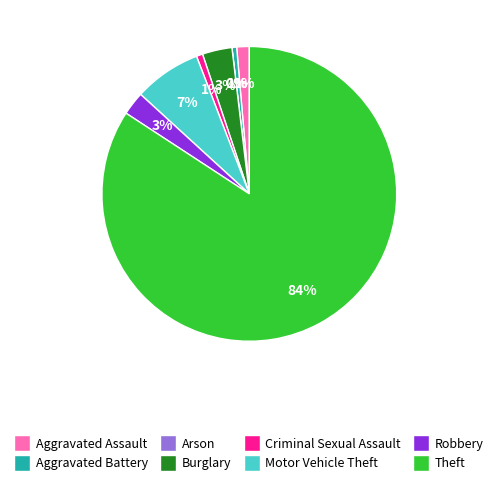

Does Theft represent more than half of the total?

Yes